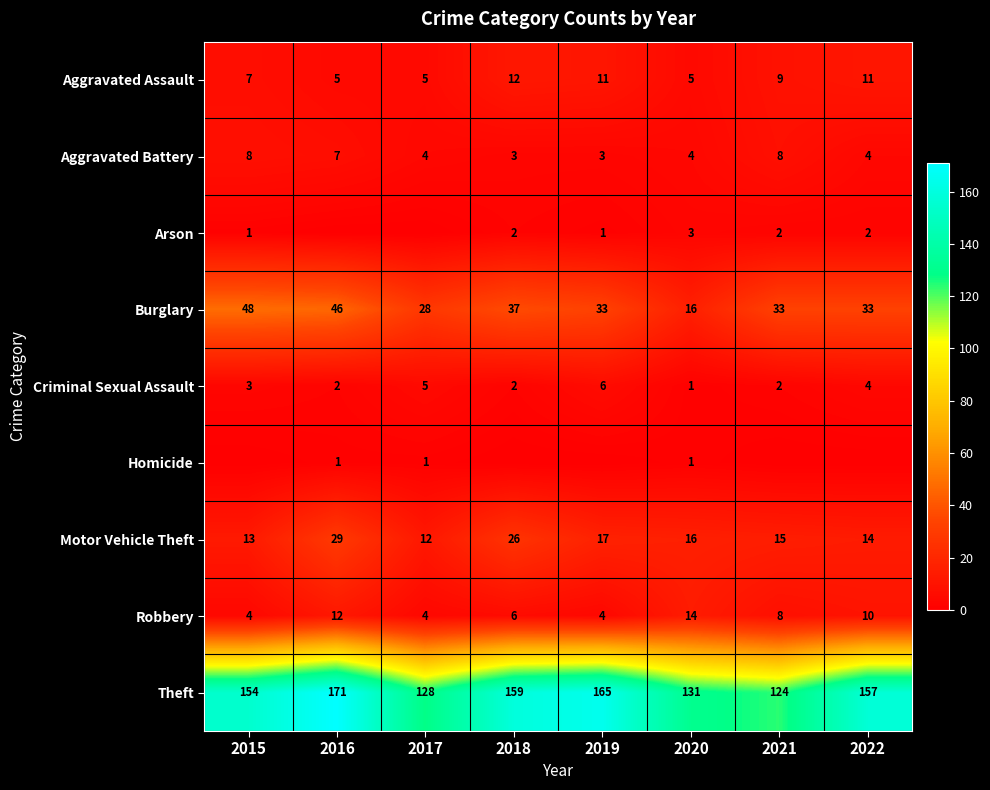

At which label does Aggravated Battery first exceed 4?

2015